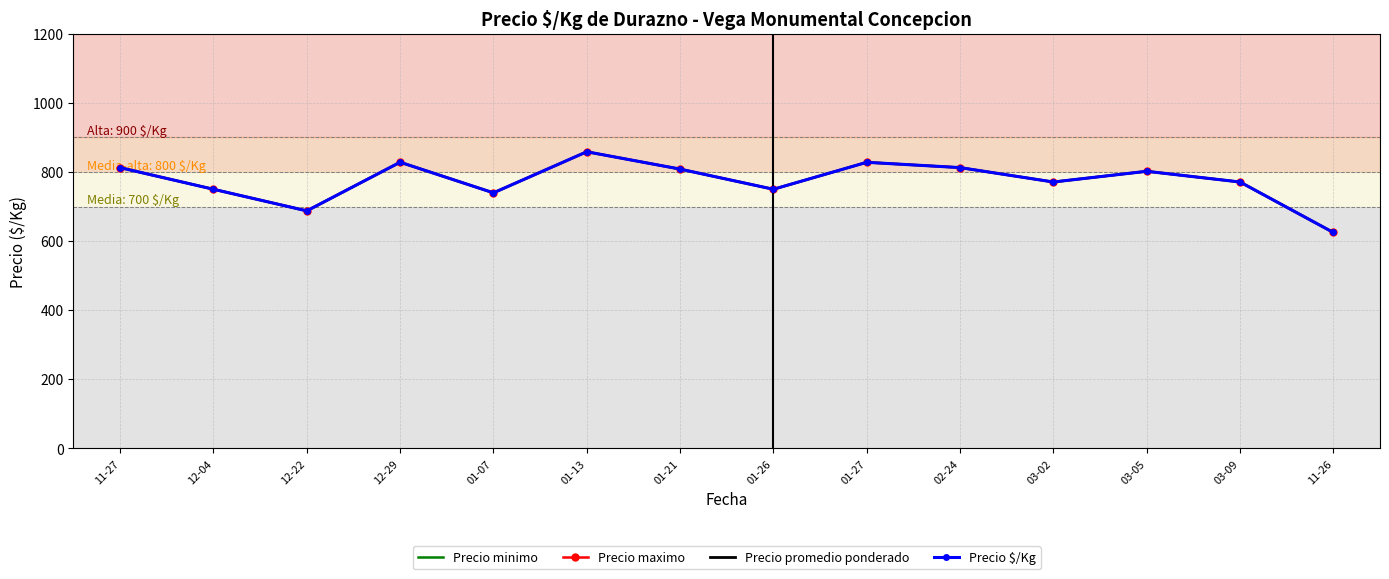

The value of Precio maximo at 11-26 is 625.0. True or false?

True